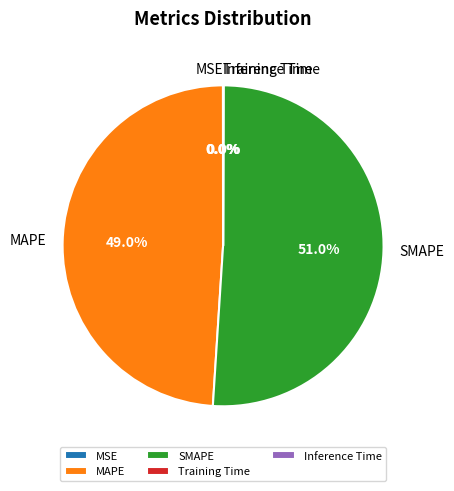

What is the largest slice in the pie chart?

SMAPE